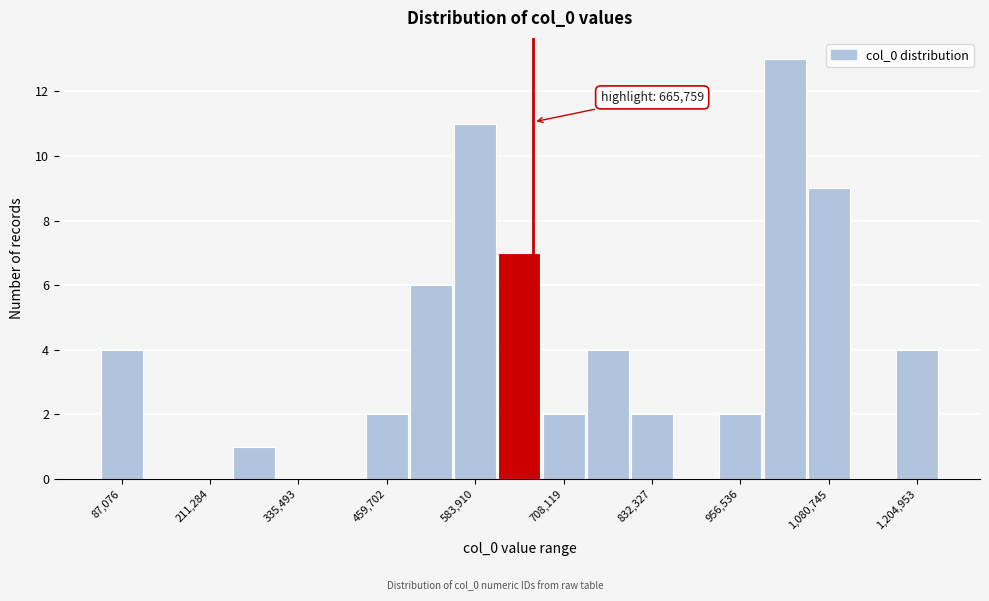

Around what value on the x-axis is the tallest bar? Give the approximate position of its centre, as read against the axis.

1020000